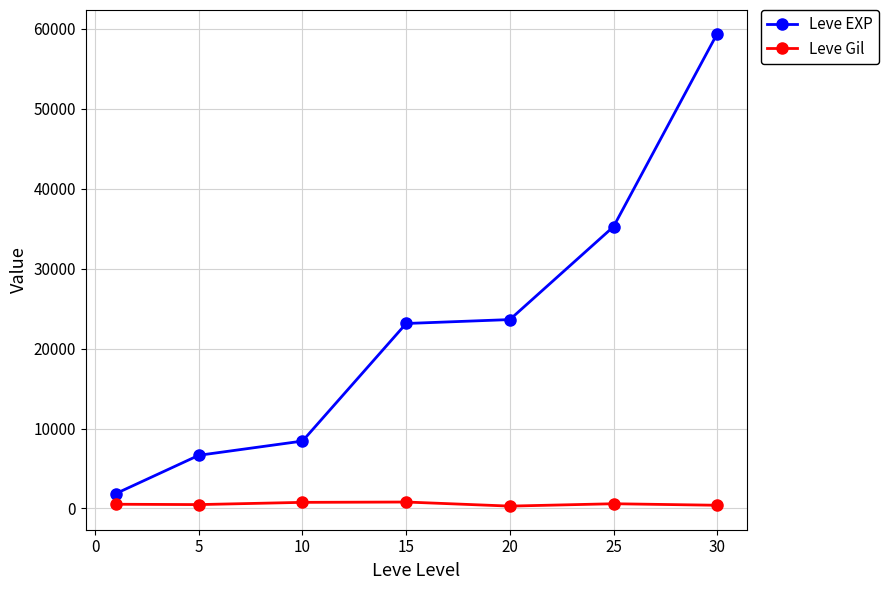

What is the difference between the second highest and second lowest values in the Leve EXP series?

28606.7